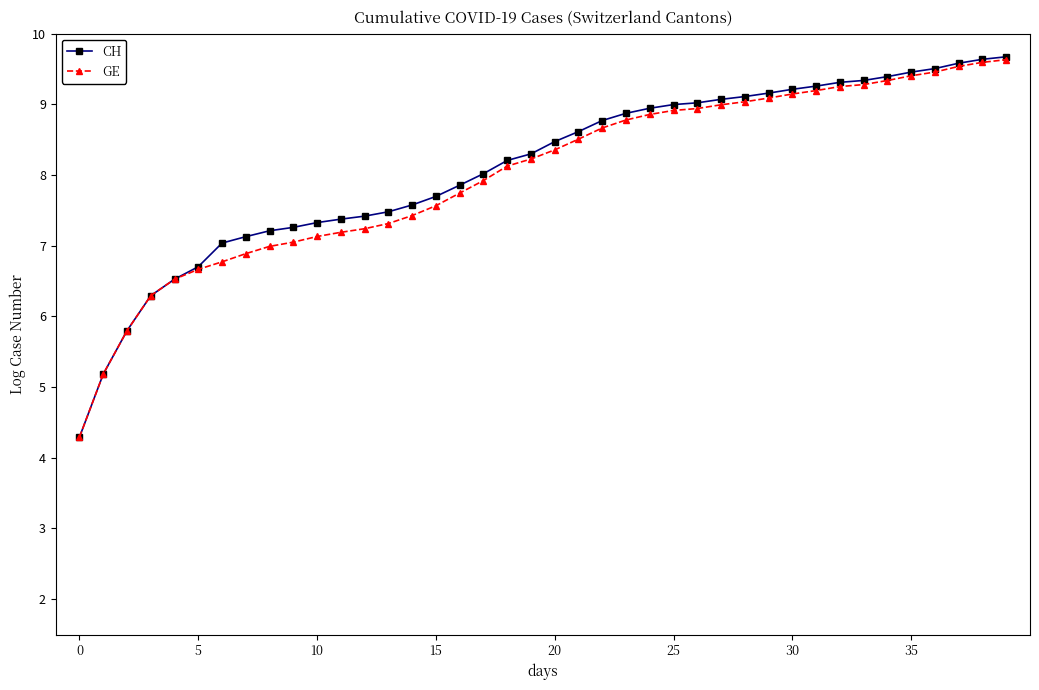

What is the value of the GE point at the 33rd from the left?

9.2